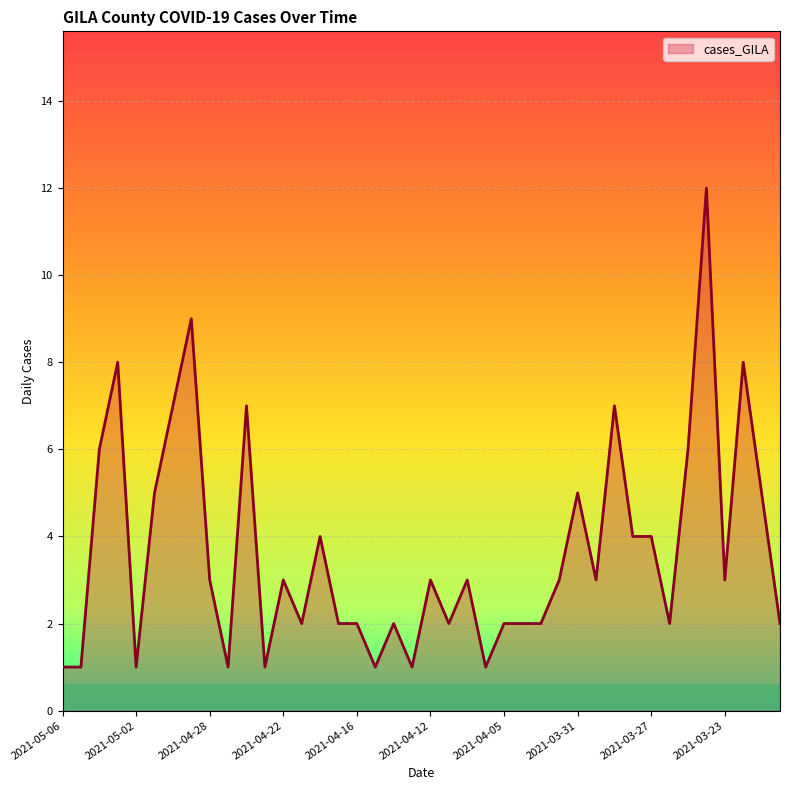

What is the greatest value displayed?

12